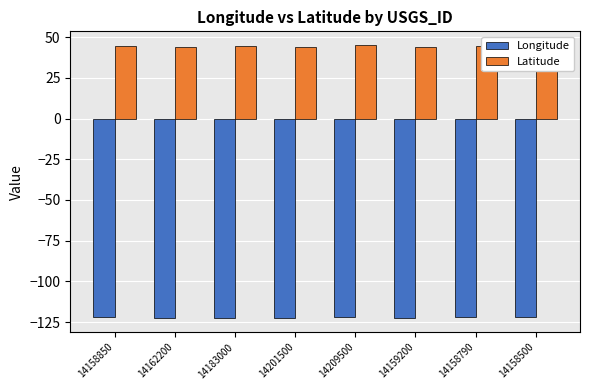

Rank the series by their average value, from lowest to highest.

Longitude, Latitude